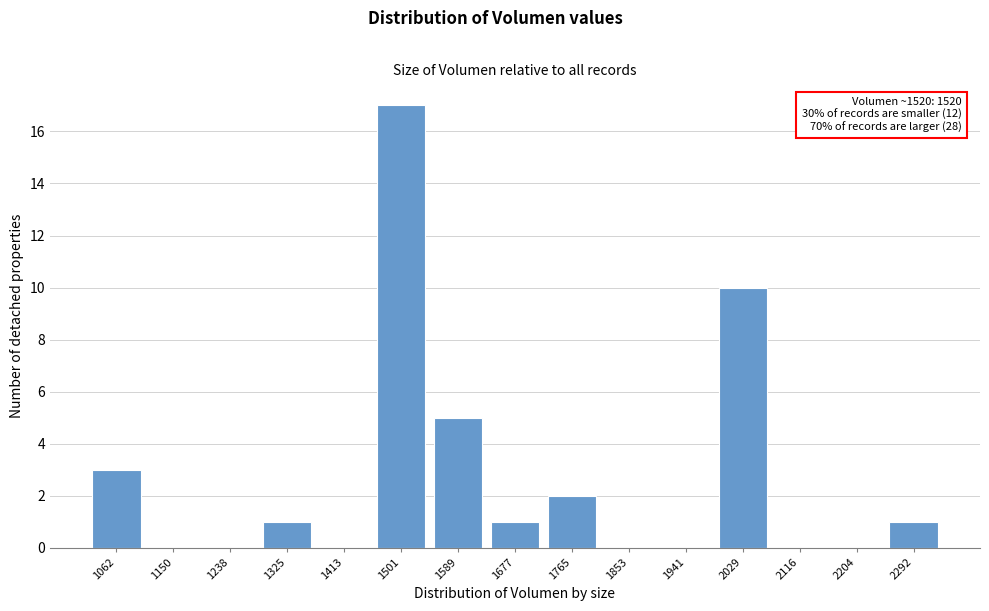

Reading right to left, transcribe all the data shown in this chart.

2292=1	2204=0	2116=0	2029=10	1941=0	1853=0	1765=2	1677=1	1589=5	1501=17	1413=0	1325=1	1238=0	1150=0	1062=3